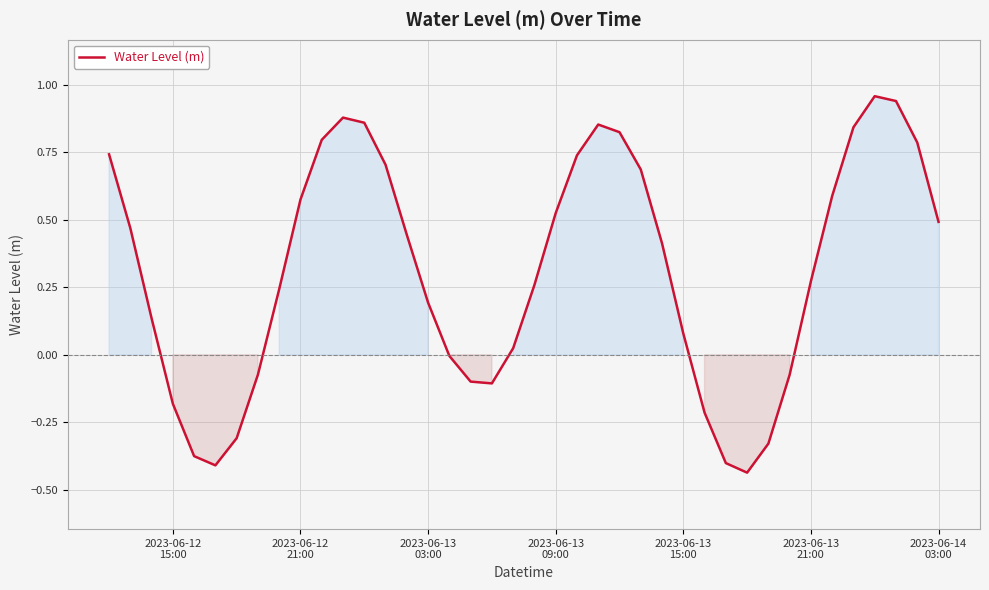

True or false: the data has more than 2 interior local peaks.

True